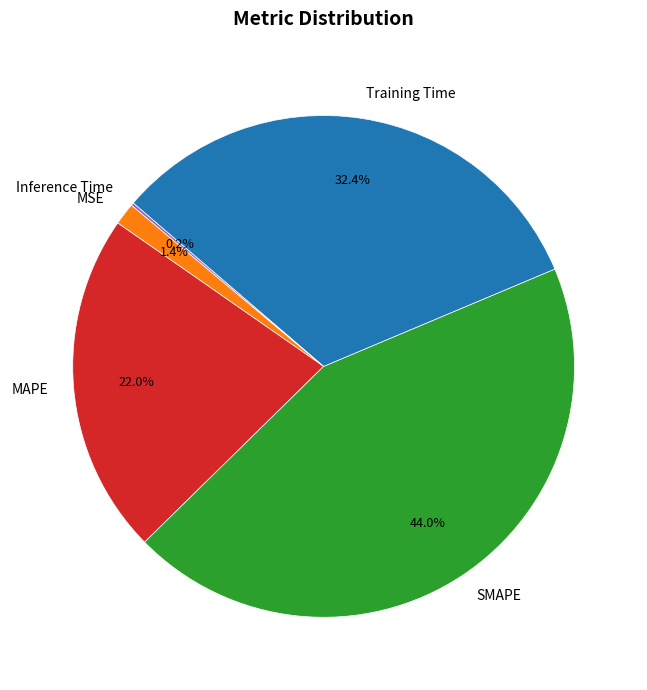

True or false: MSE accounts for 11% of the total.

False